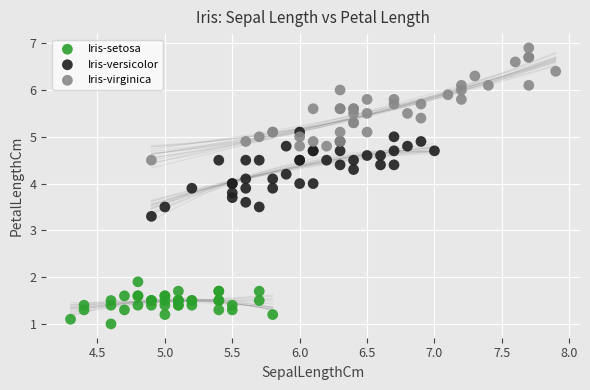

Which series contains the lowest Y value?

Iris-setosa